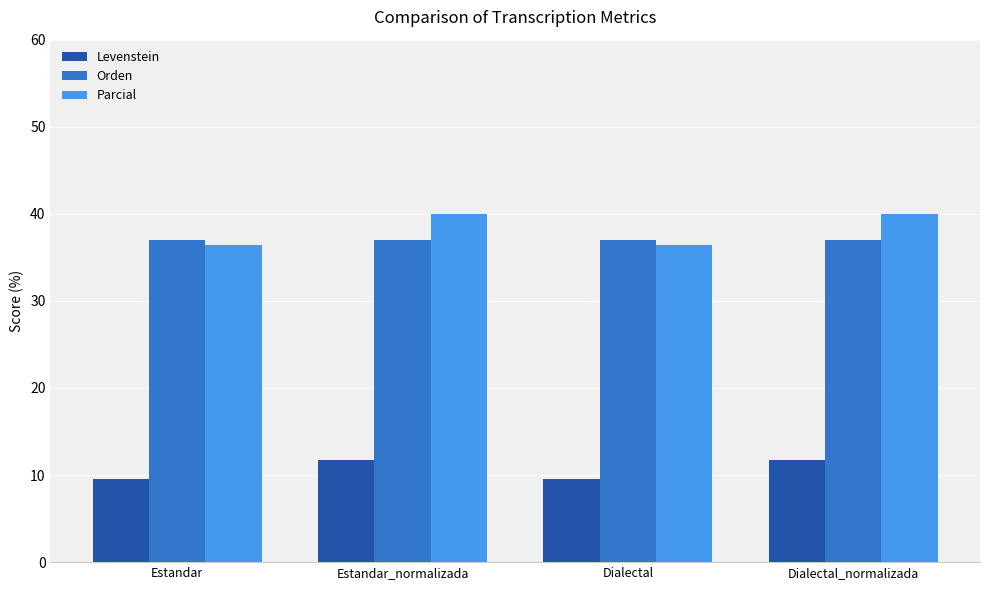

What is the spread (max minus min) of values at Dialectal_normalizada?

28.2